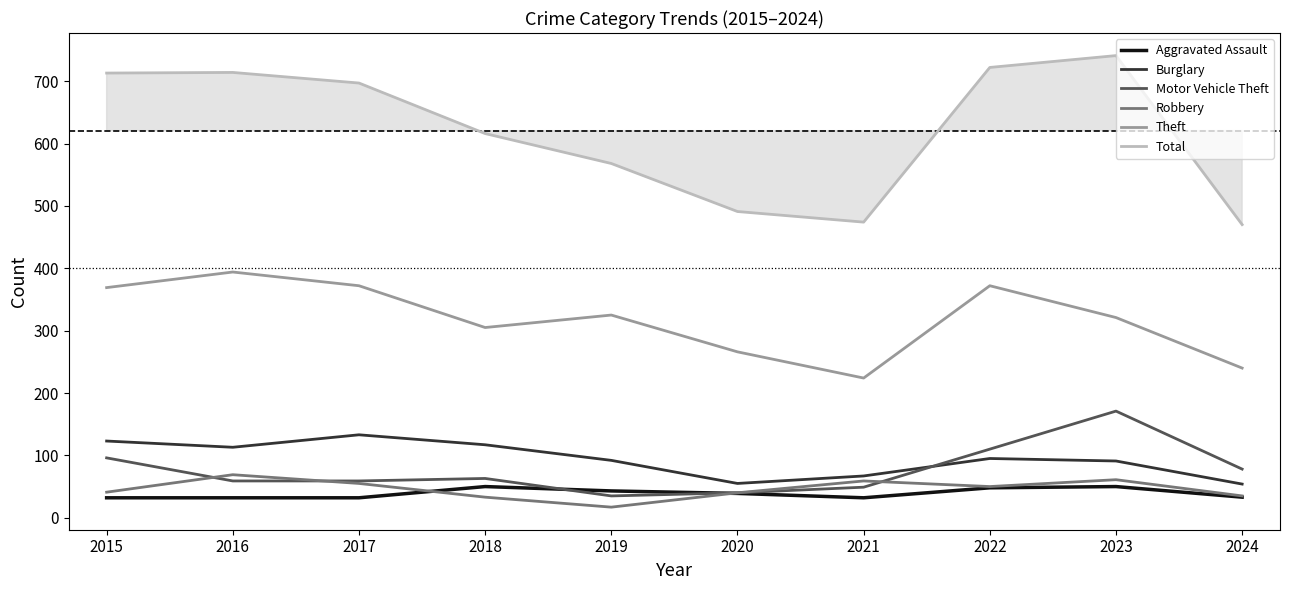

At how many categories does at least one series exceed 66?

10